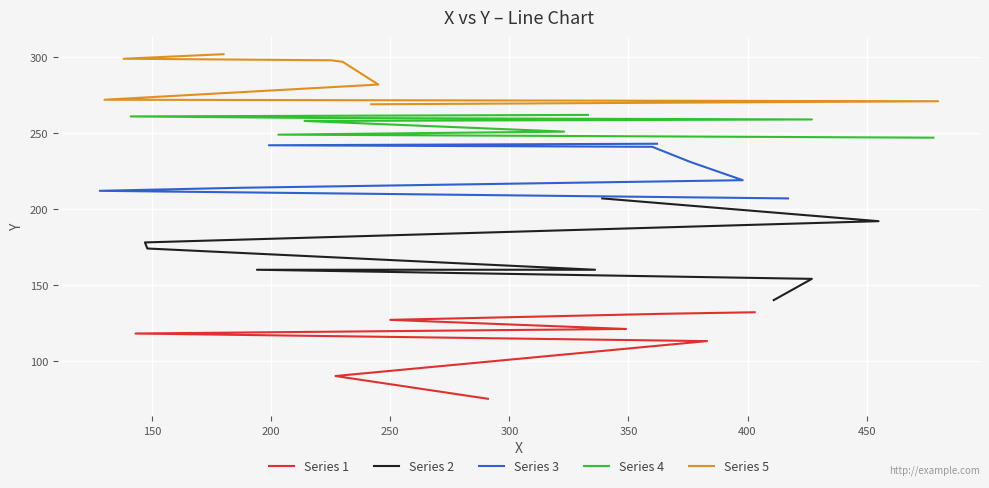

What are all the series names shown in the legend?

Series 1, Series 2, Series 3, Series 4, Series 5